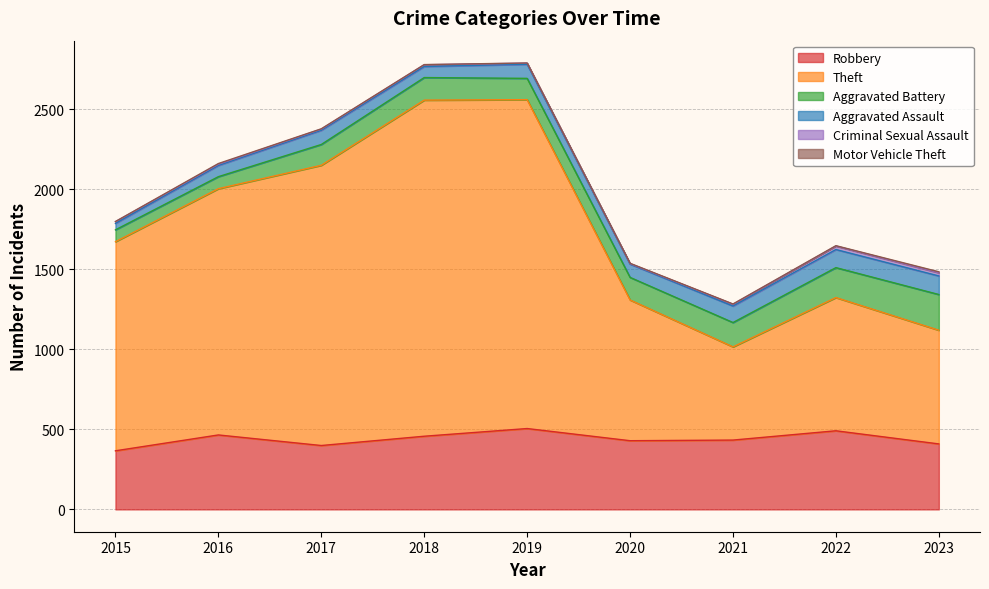

At which label does Theft first exceed 1306?

2016